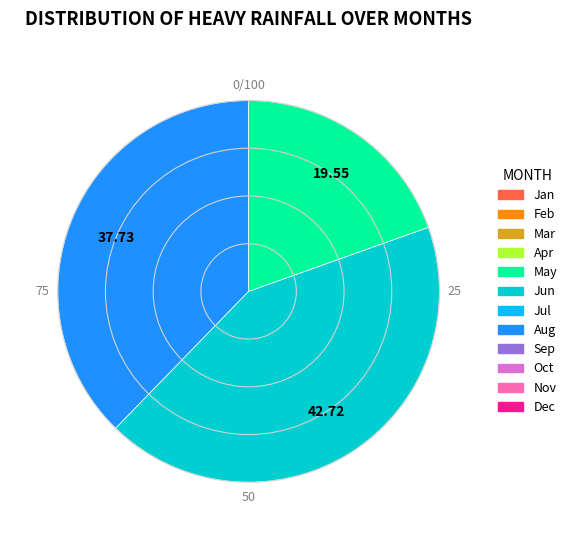

Does any single category account for the majority?

No